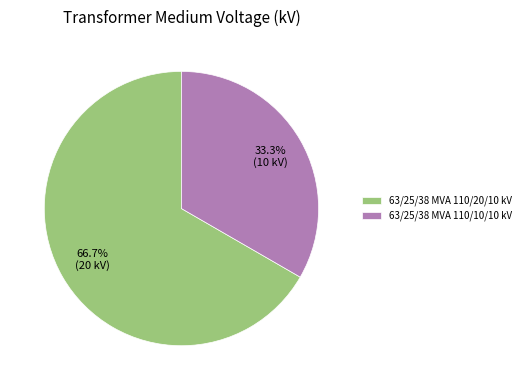

Which has a higher value, 63/25/38 MVA 110/20/10 kV or 63/25/38 MVA 110/10/10 kV?

63/25/38 MVA 110/20/10 kV